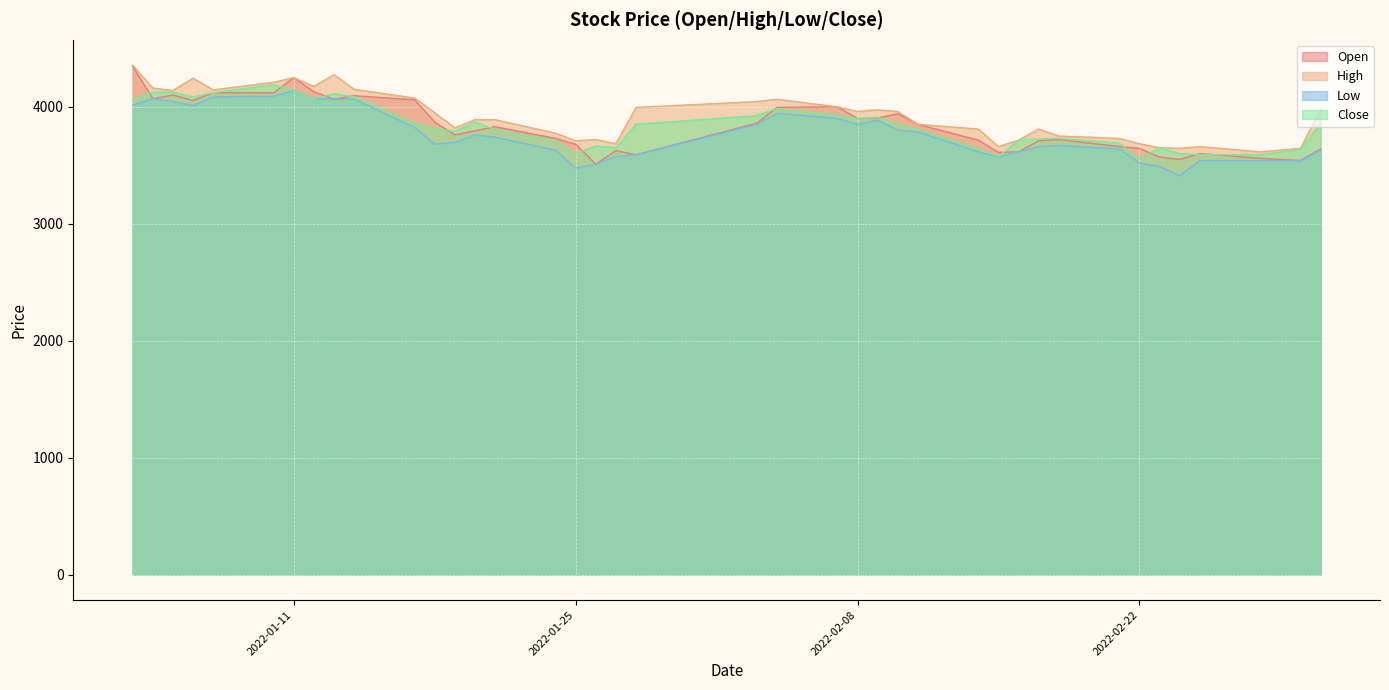

How many interior local peaks does the Low series have?

6